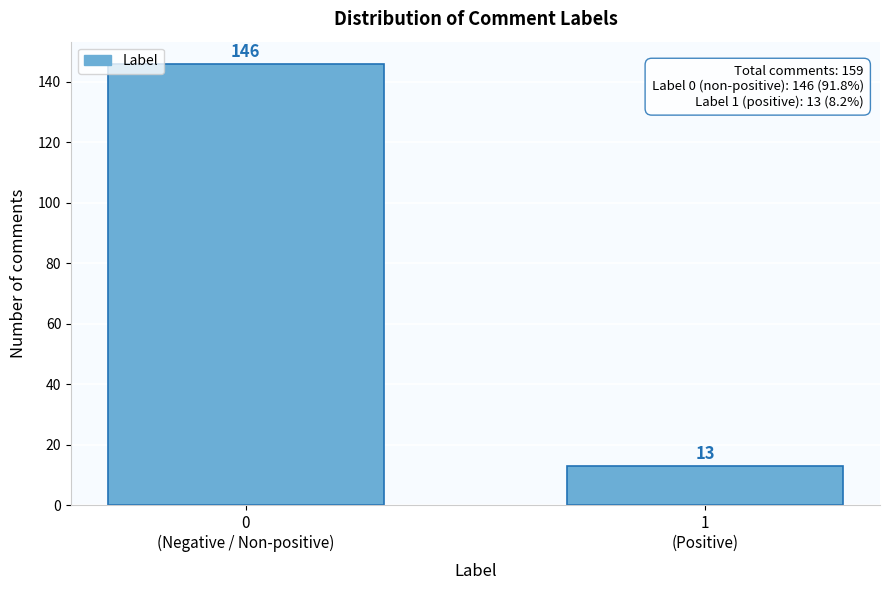

Reading left to right, transcribe all the data shown in this chart.

146	13